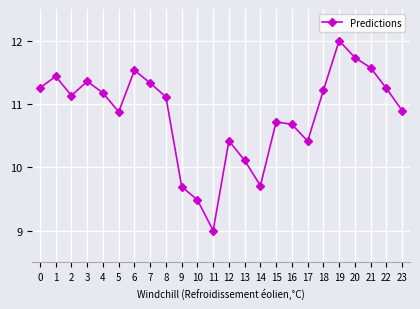

Count the number of values greater than 11.

13